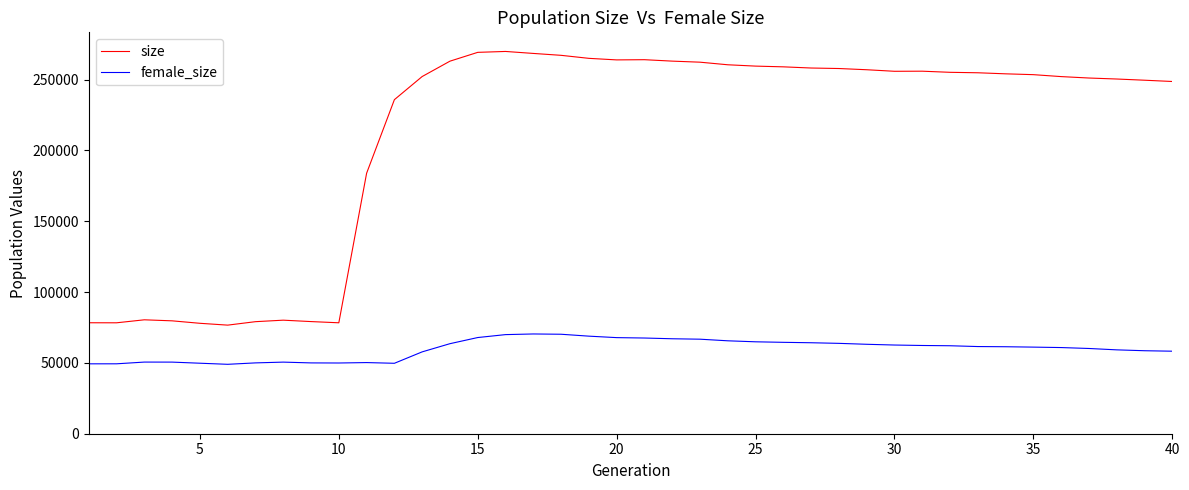

Rank the series by their maximum value, from lowest to highest.

female_size, size